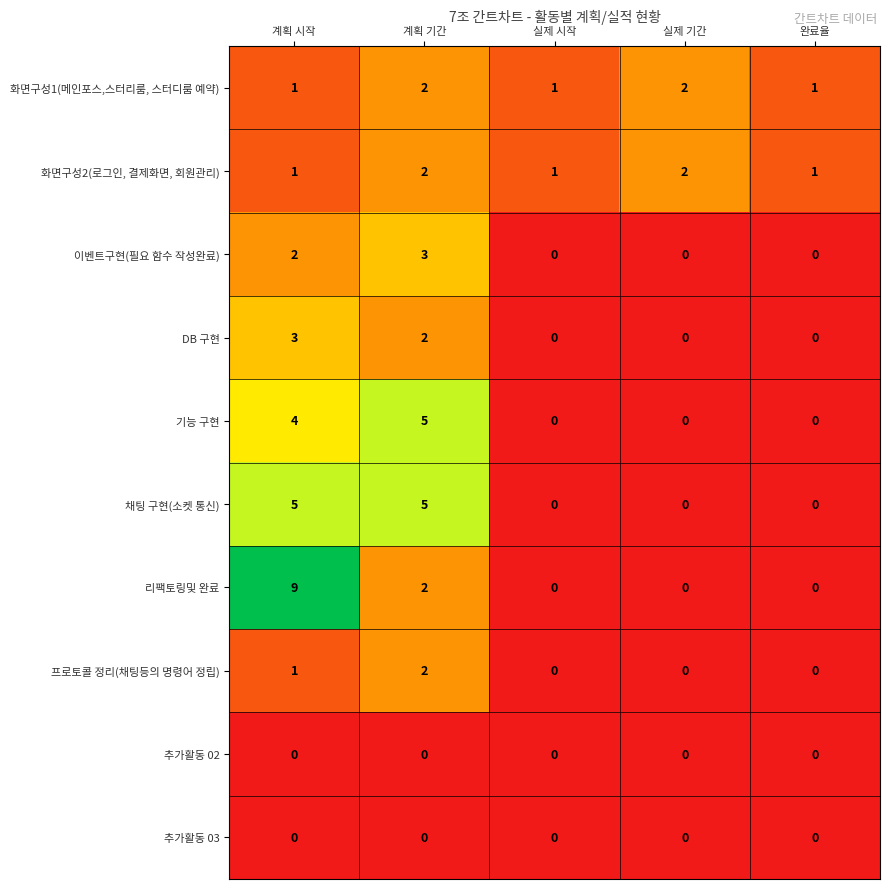

Between 계획 시작 and 실제 시작, which series saw the biggest shift?

리팩토링및 완료